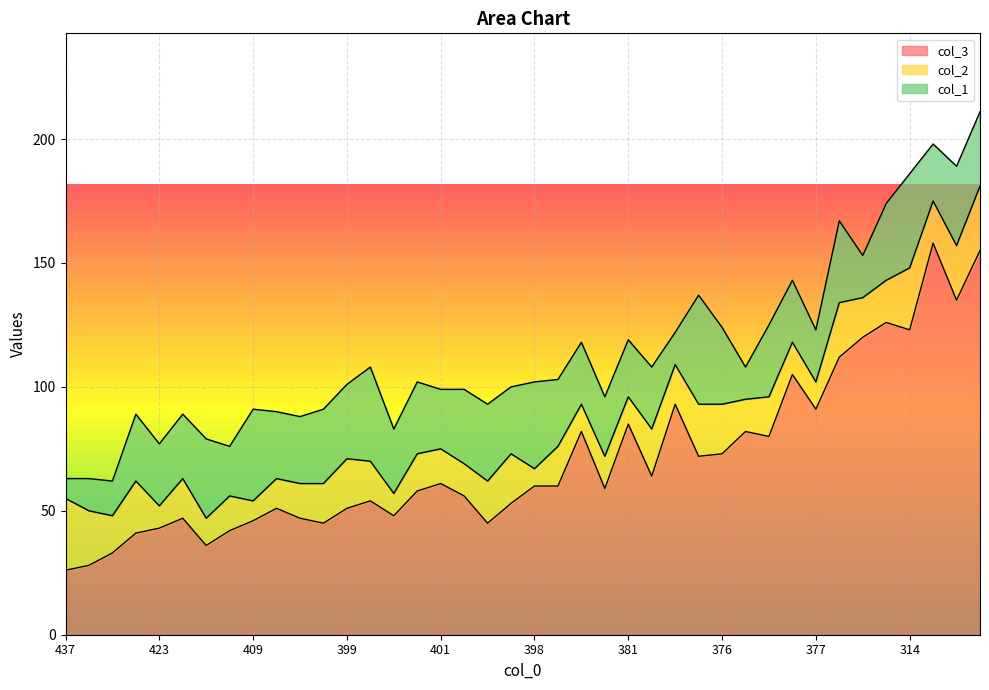

Where is col_1 nearest to the value 26?

411